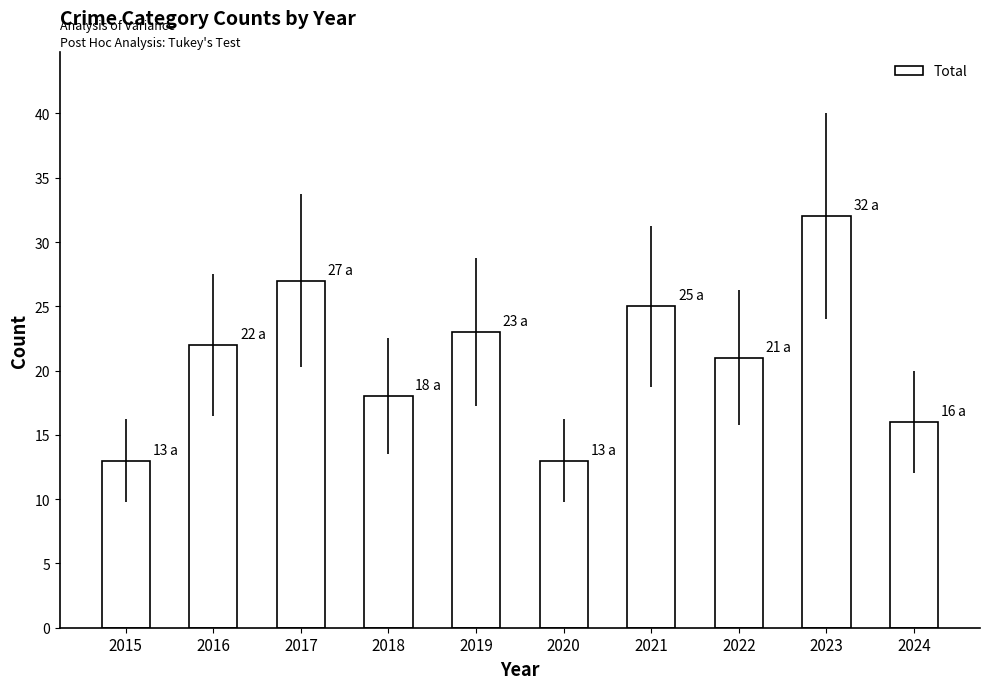

What is the change in value from 2019 to 2022?

-2